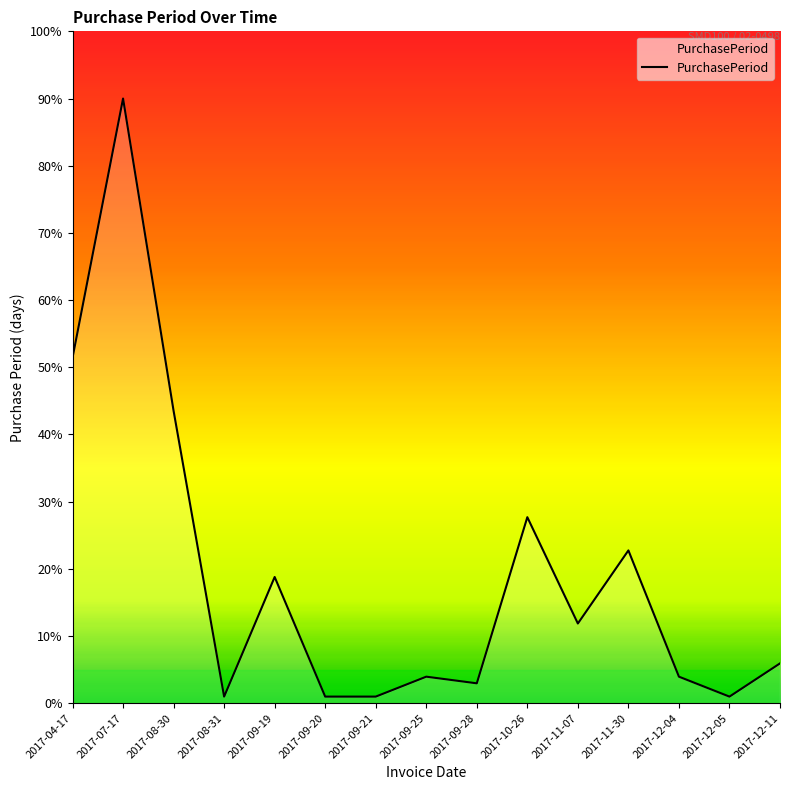

What is the difference between the values at 2017-07-17 and 2017-09-21?

89.0